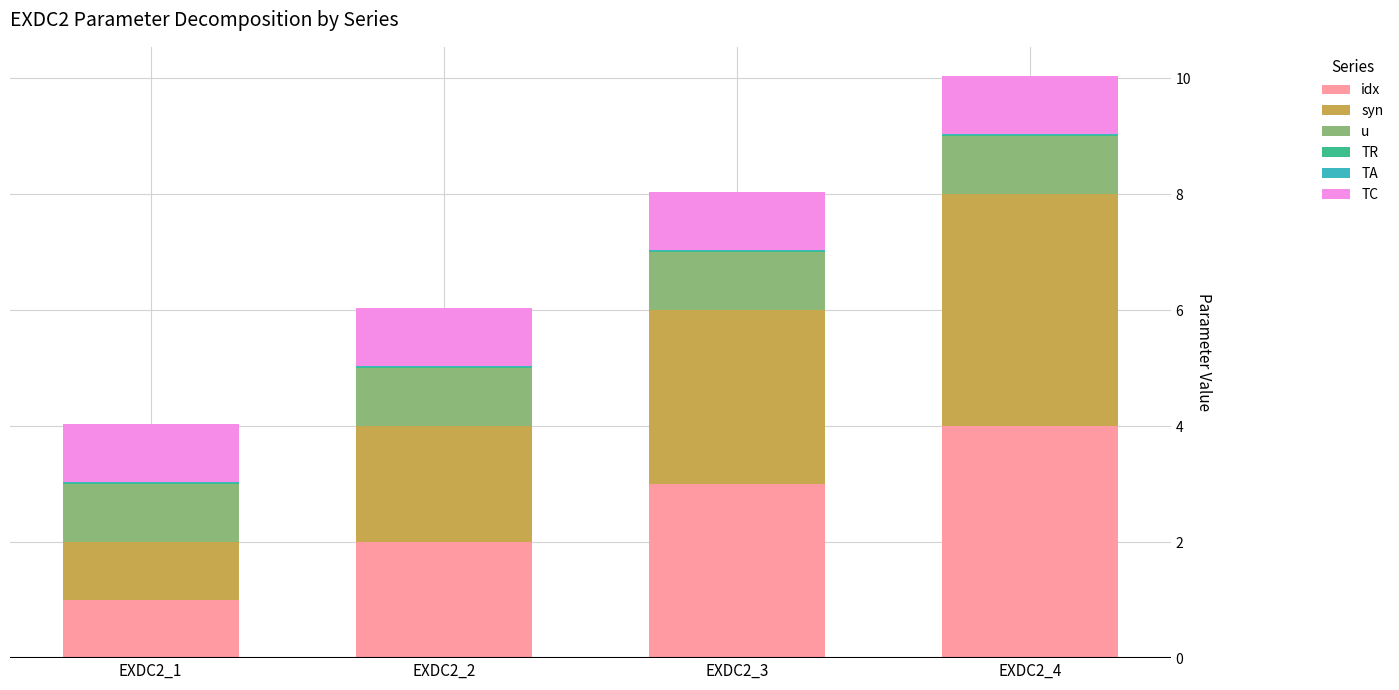

At which category is the sum across all series the highest?

EXDC2_4